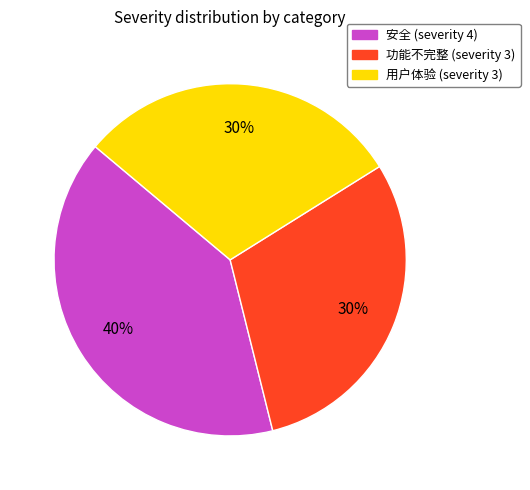

To the nearest percent, what is the average slice percentage?

33%